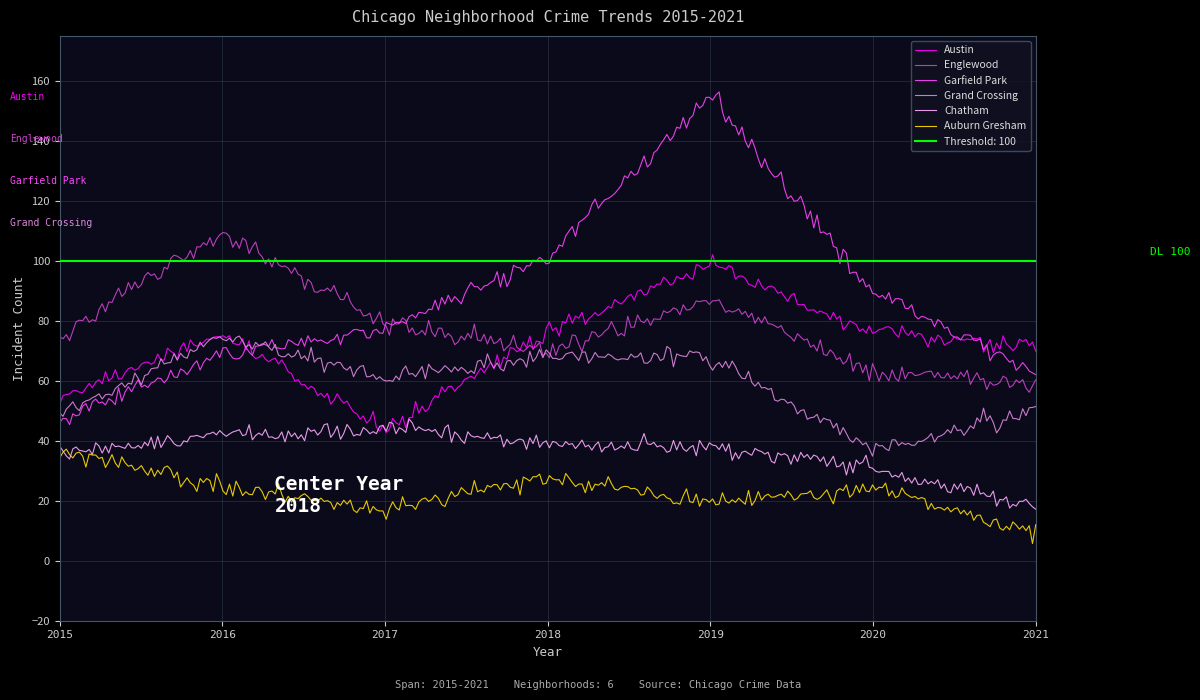

What is the lowest value of the Garfield Park series?

47